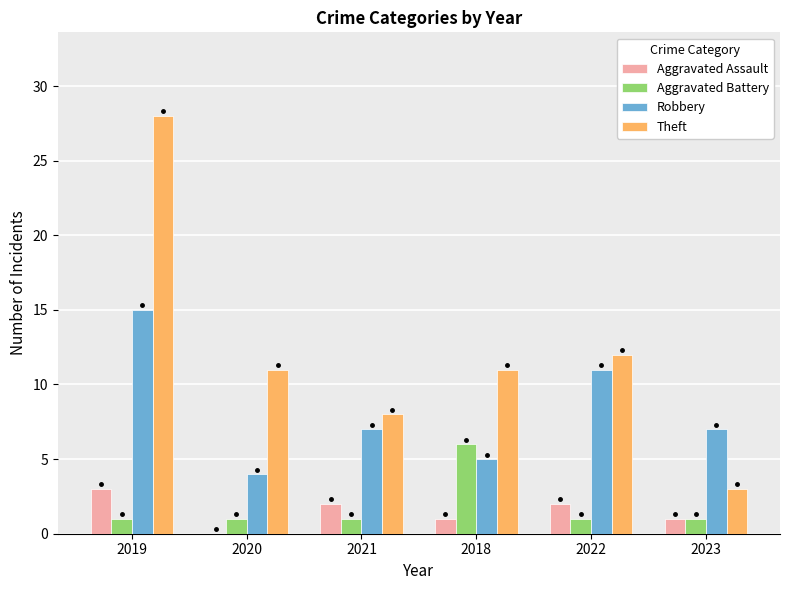

Which series changed the most between 2020 and 2022?

Robbery